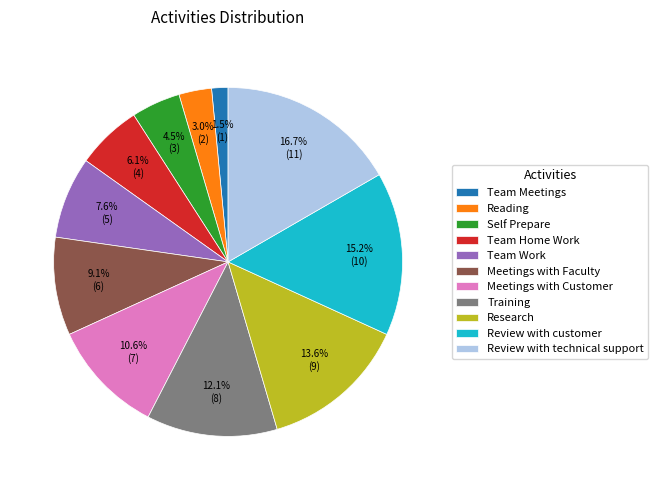

To the nearest percent, what is the difference between the Team Home Work and Review with customer slice percentages?

9%